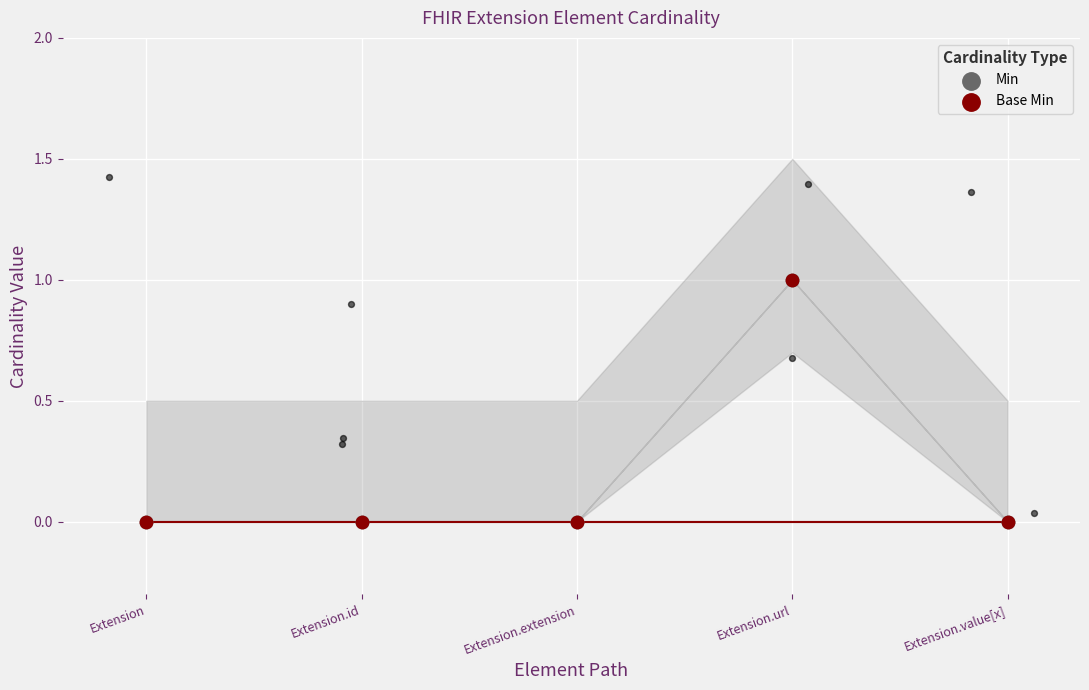

Which series has the widest spread of Y values?

Min